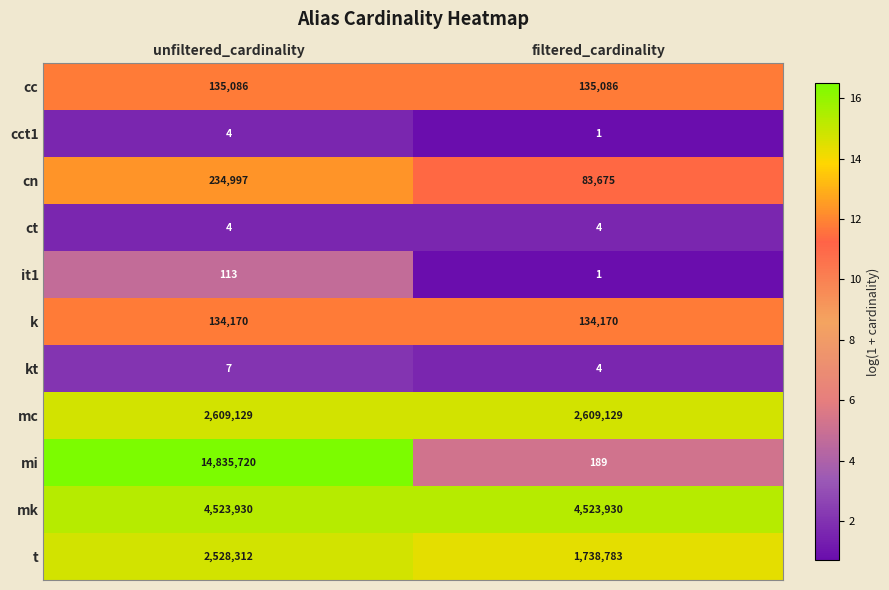

The value of mk at filtered_cardinality is 4523930. True or false?

True